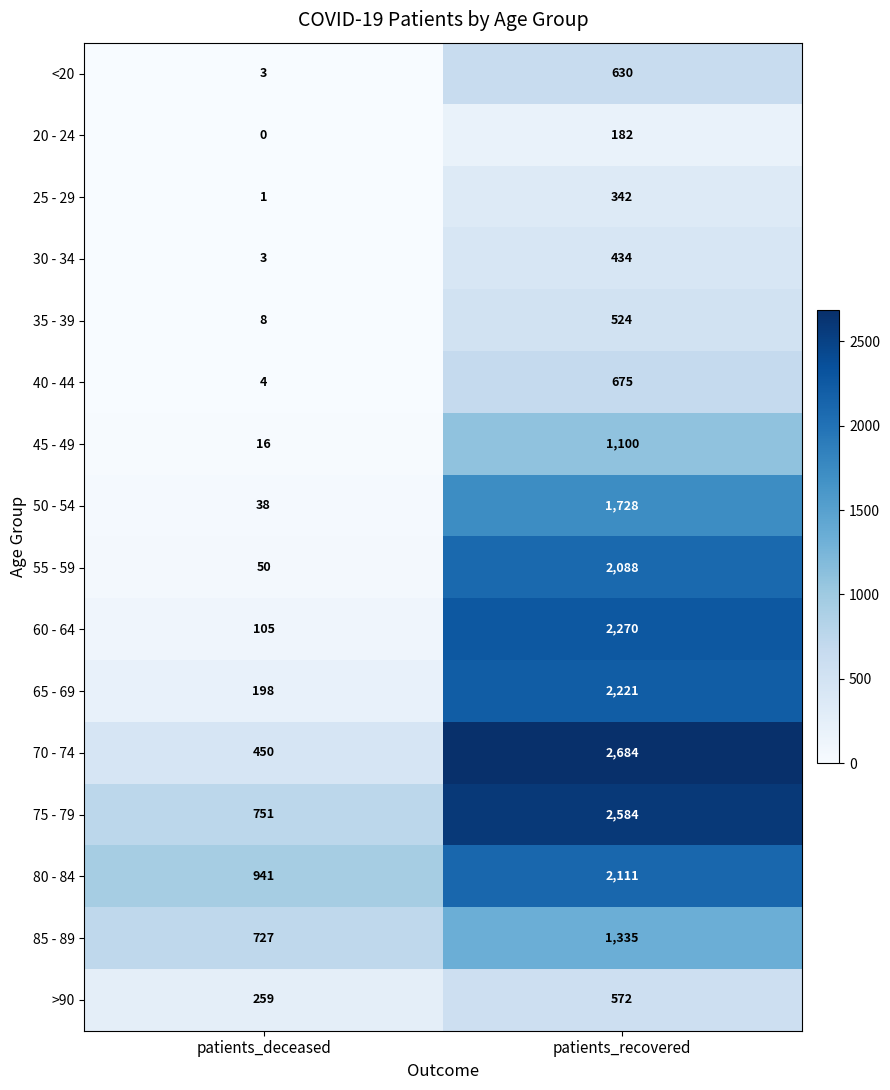

At which category is the sum across all series the highest?

patients_recovered